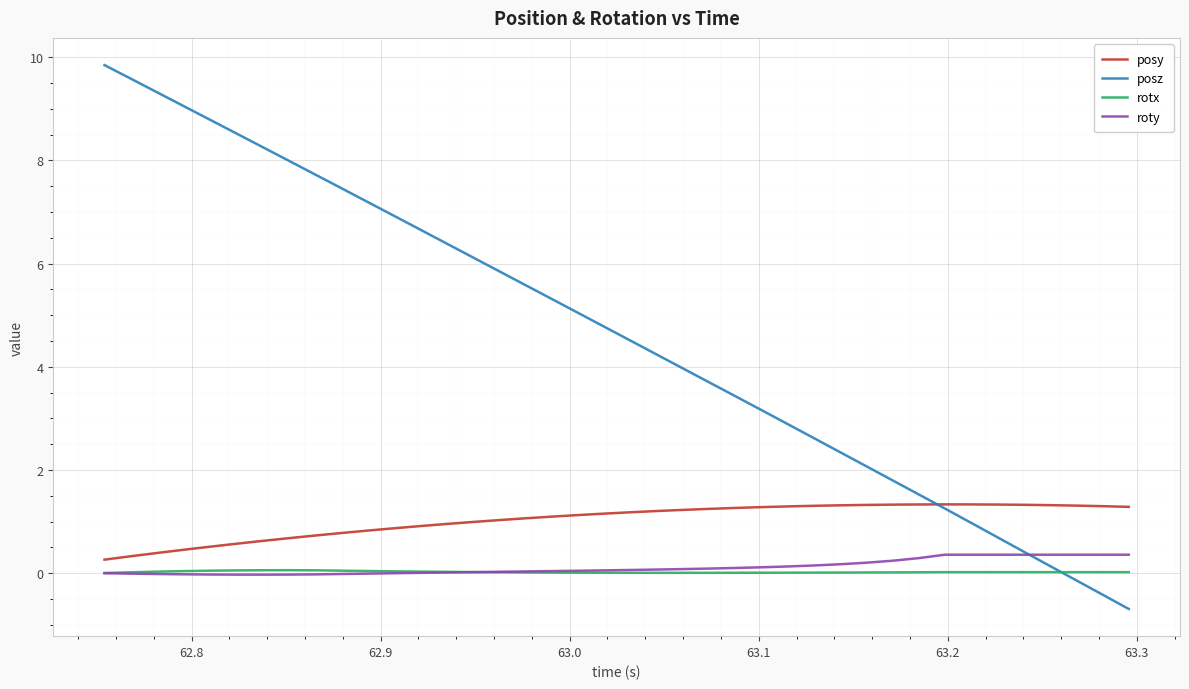

What is the maximum value for posz?

9.8